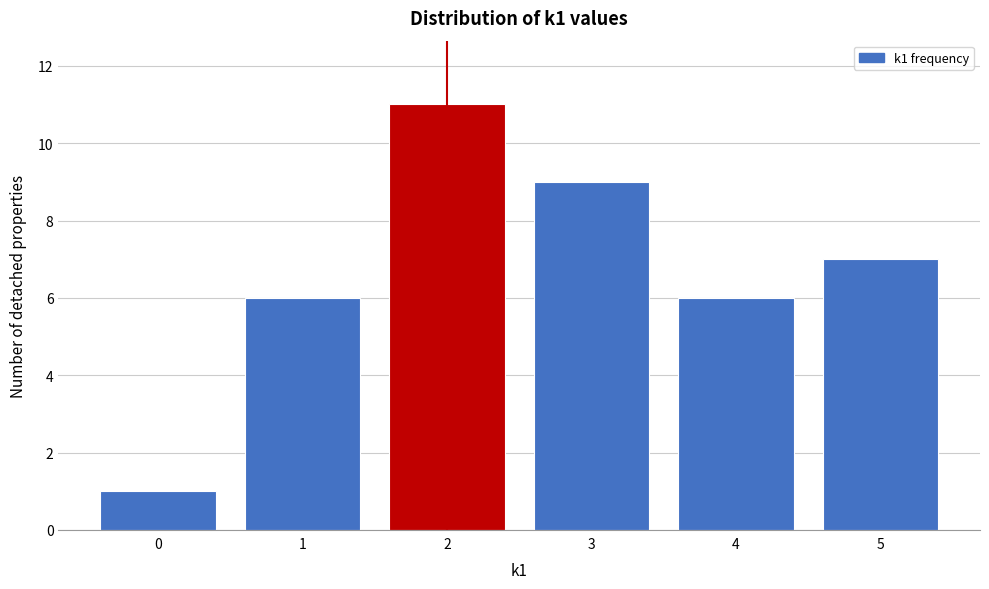

Reading right to left, what are all the values shown in this chart?

5=7	4=6	3=9	2=11	1=6	0=1